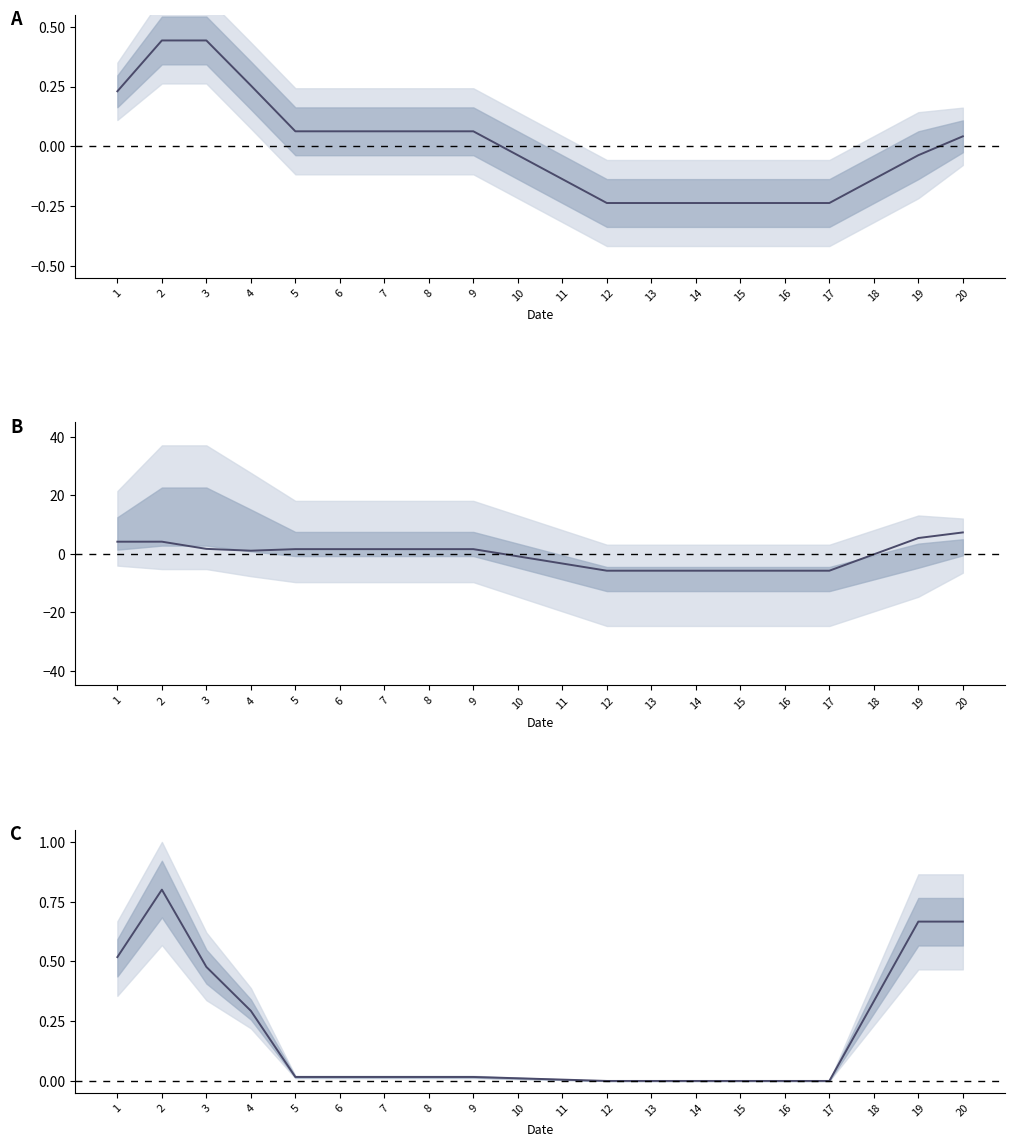

What is the value of the APORTE 10SEG point at the 8th from the left?

1.6